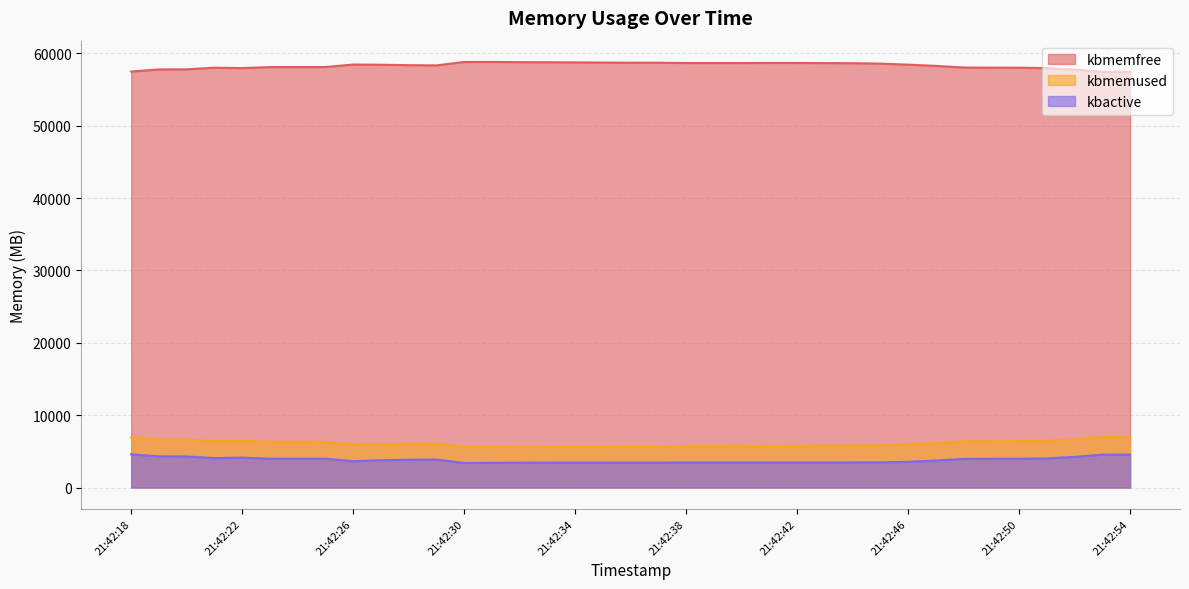

Rank the series at 21:42:30 from lowest to highest value.

kbactive, kbmemused, kbmemfree